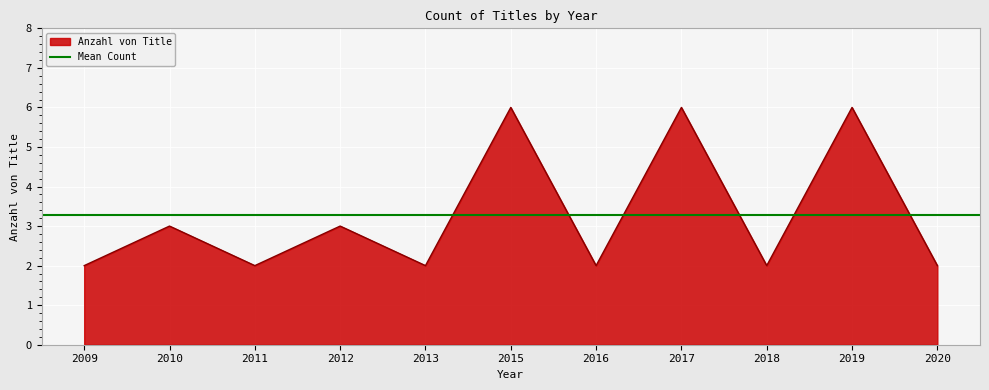

What is the value of the 4th point from the left?

3